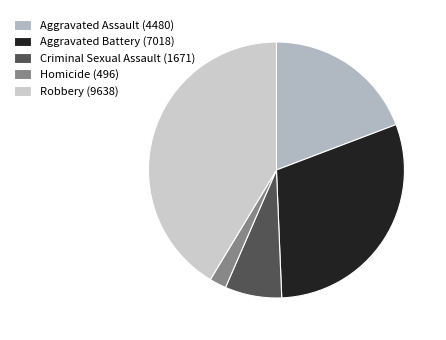

Rank the categories by value from highest to lowest.

Robbery, Aggravated Battery, Aggravated Assault, Criminal Sexual Assault, Homicide